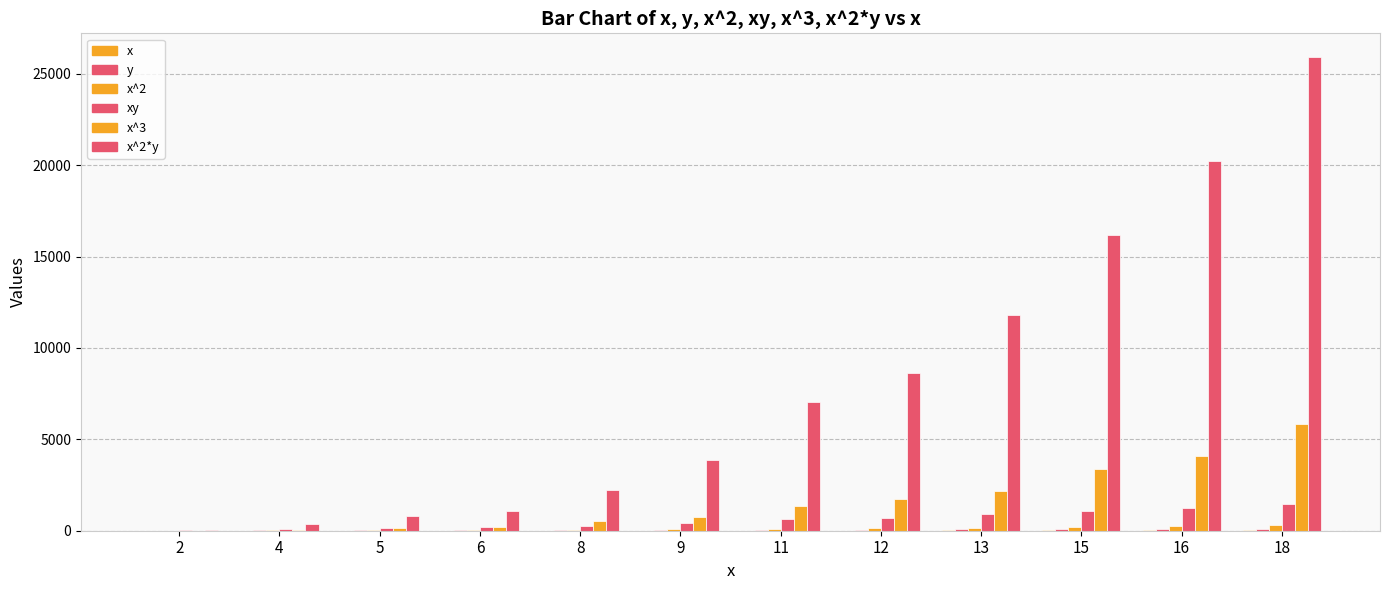

Count the number of categories in the chart.

12